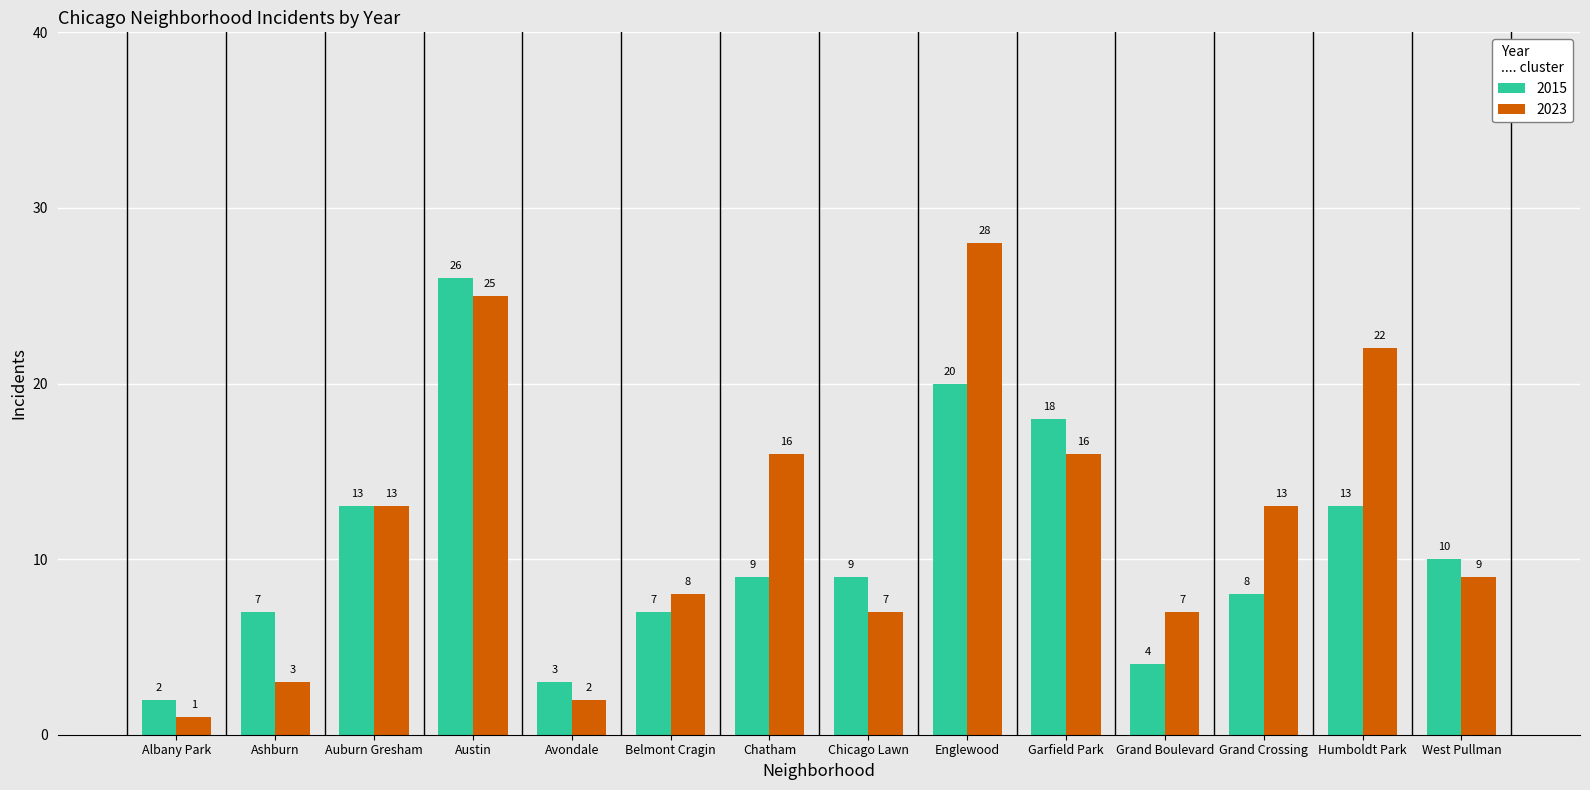

What is the difference between the highest and lowest values at Belmont Cragin?

1